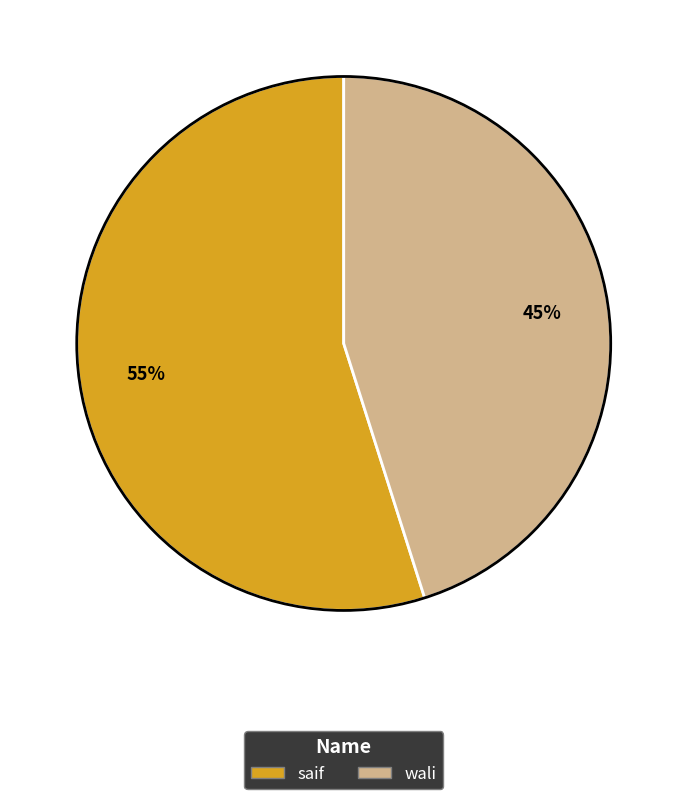

To the nearest percent, what portion does wali represent?

45%